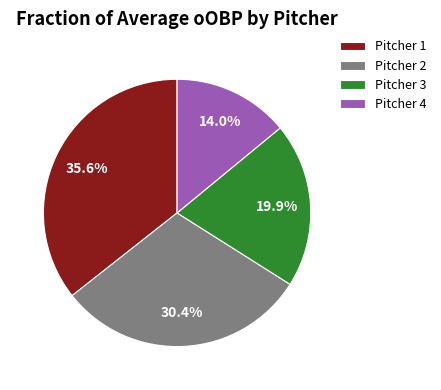

To the nearest percent, what portion does Pitcher 3 represent?

20%